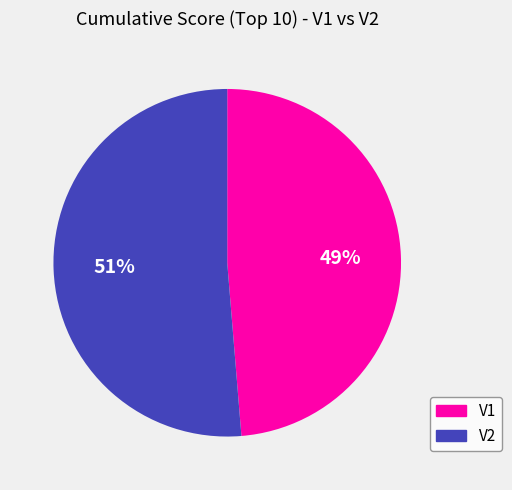

To the nearest percent, what is the combined percentage of V1 and V2?

100%